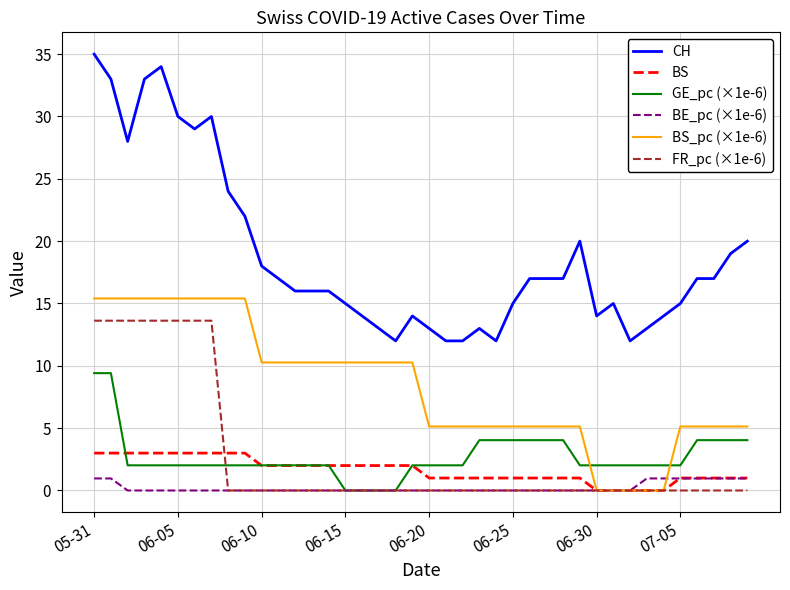

At how many categories does at least one series exceed 23?

9